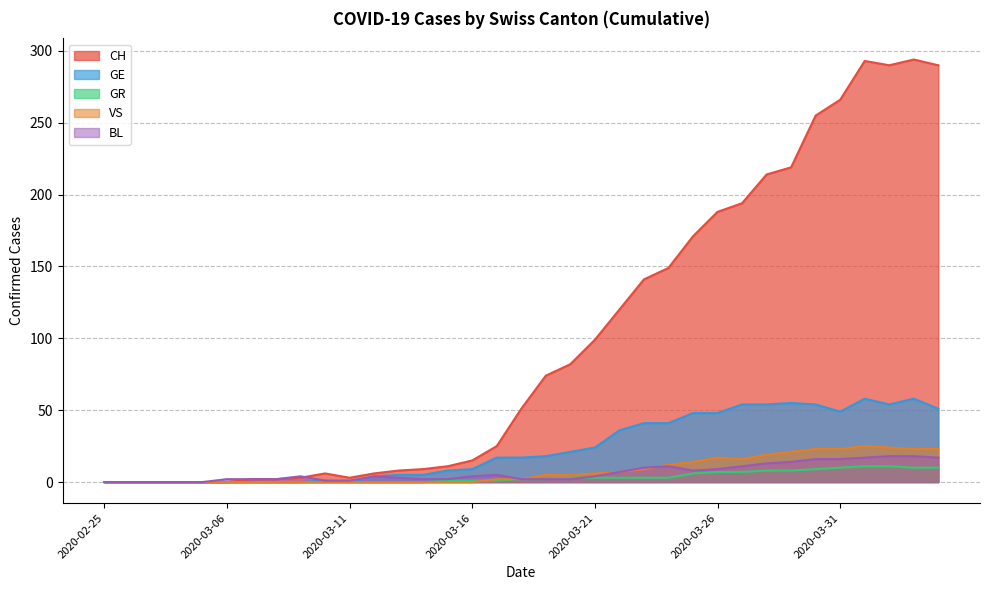

How many data points in VS are less than 2?

16